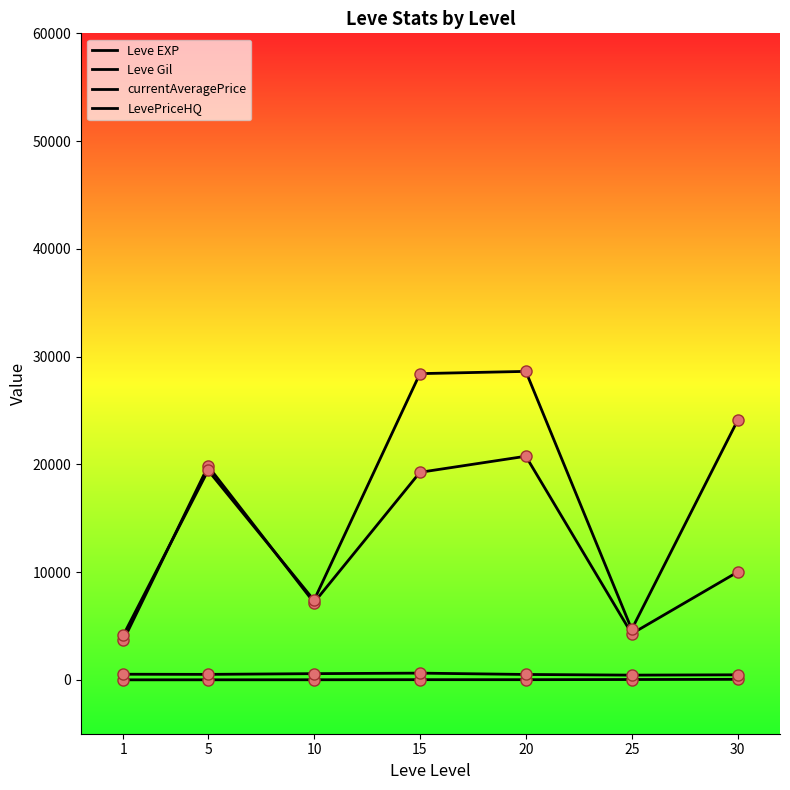

Where is the first local maximum for Leve EXP?

15